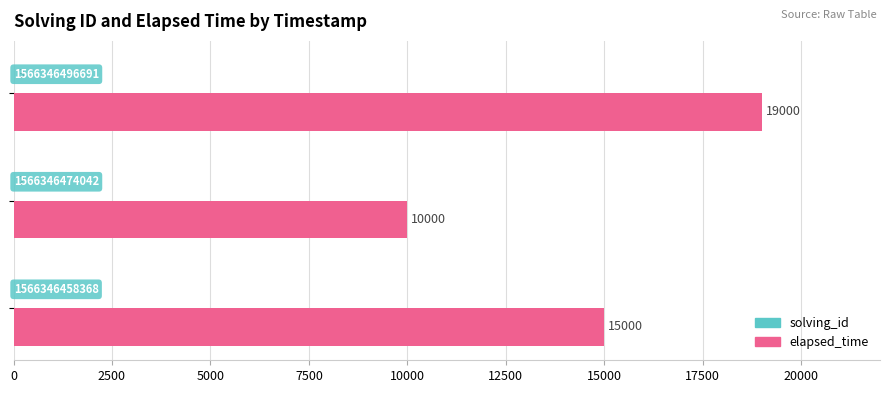

How many elapsed_time values are between 10000 and 19000?

3